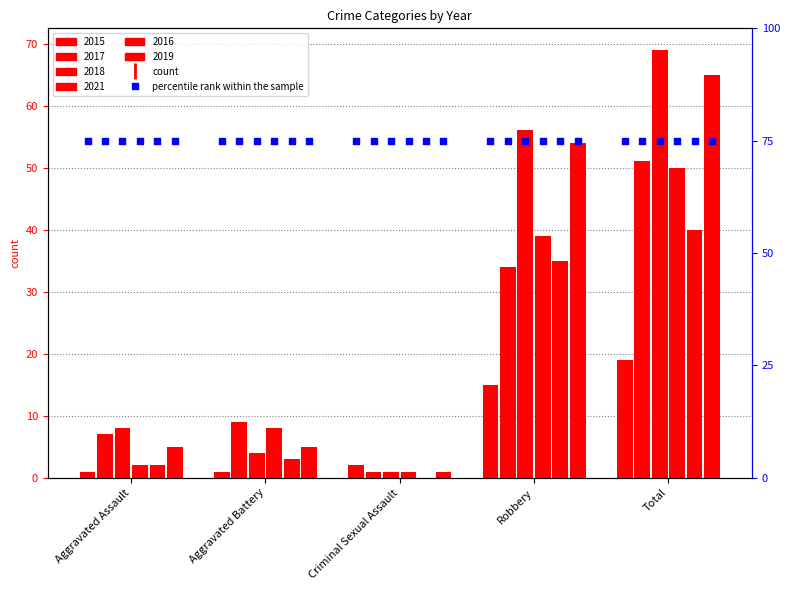

Which series has the largest Y range (max minus min)?

2018